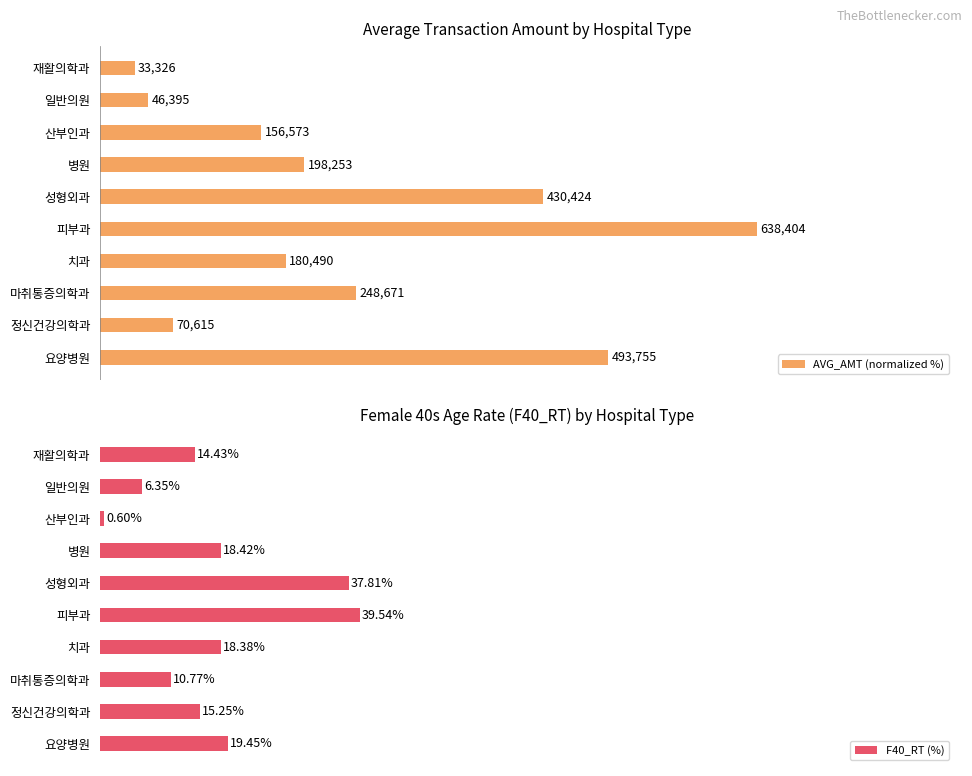

Which series has the largest range (max minus min)?

AVG_AMT (normalized %)